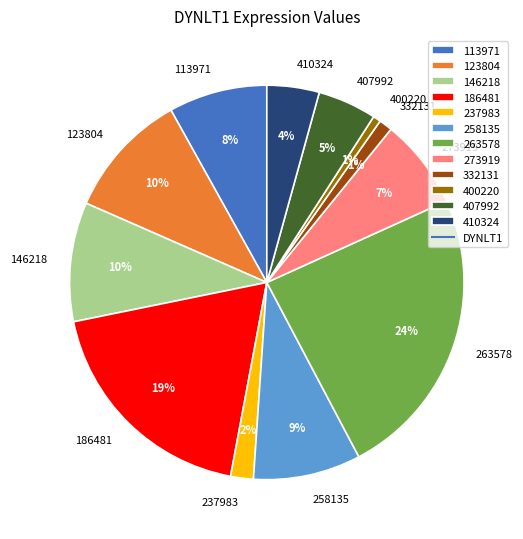

To the nearest percent, what portion does 258135 represent?

9%